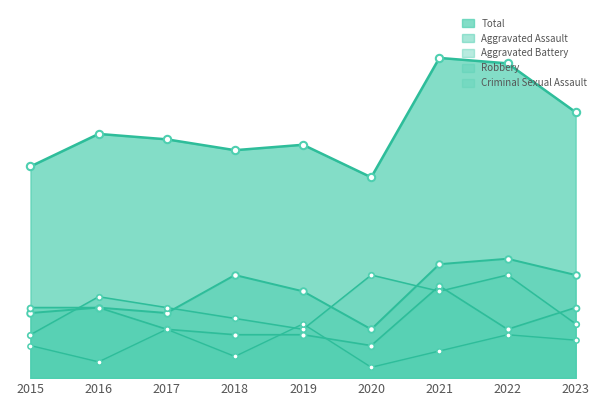

At how many categories does at least one series exceed 4?

9